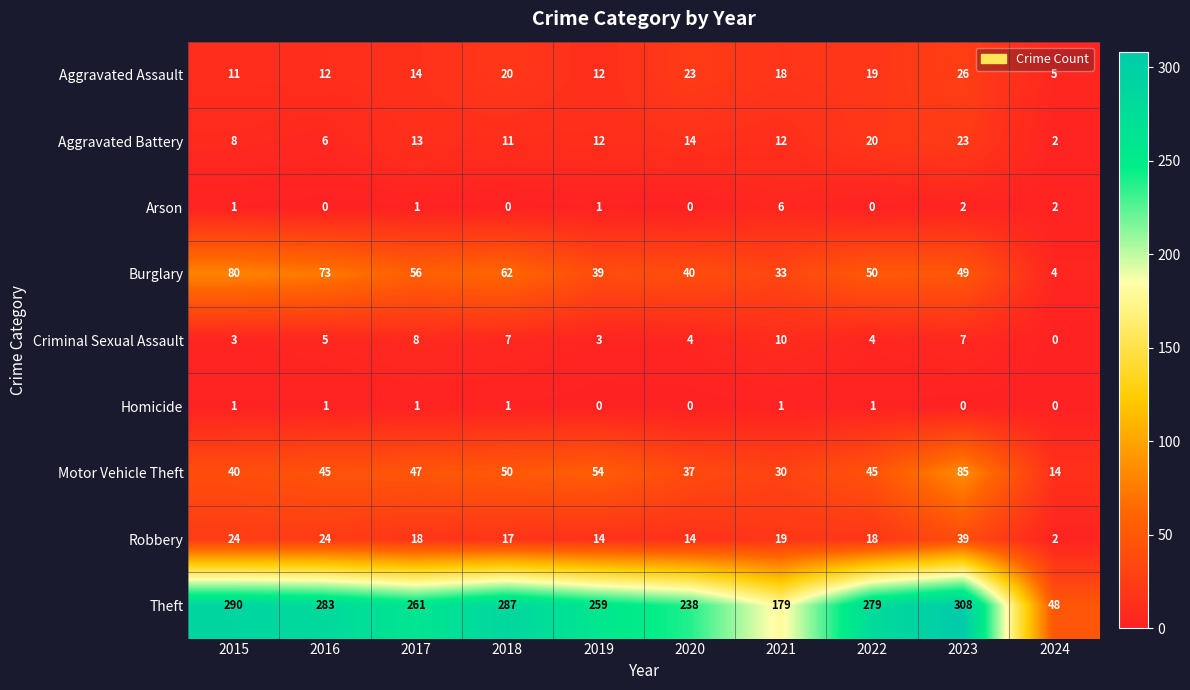

At how many categories does at least one series exceed 138?

9